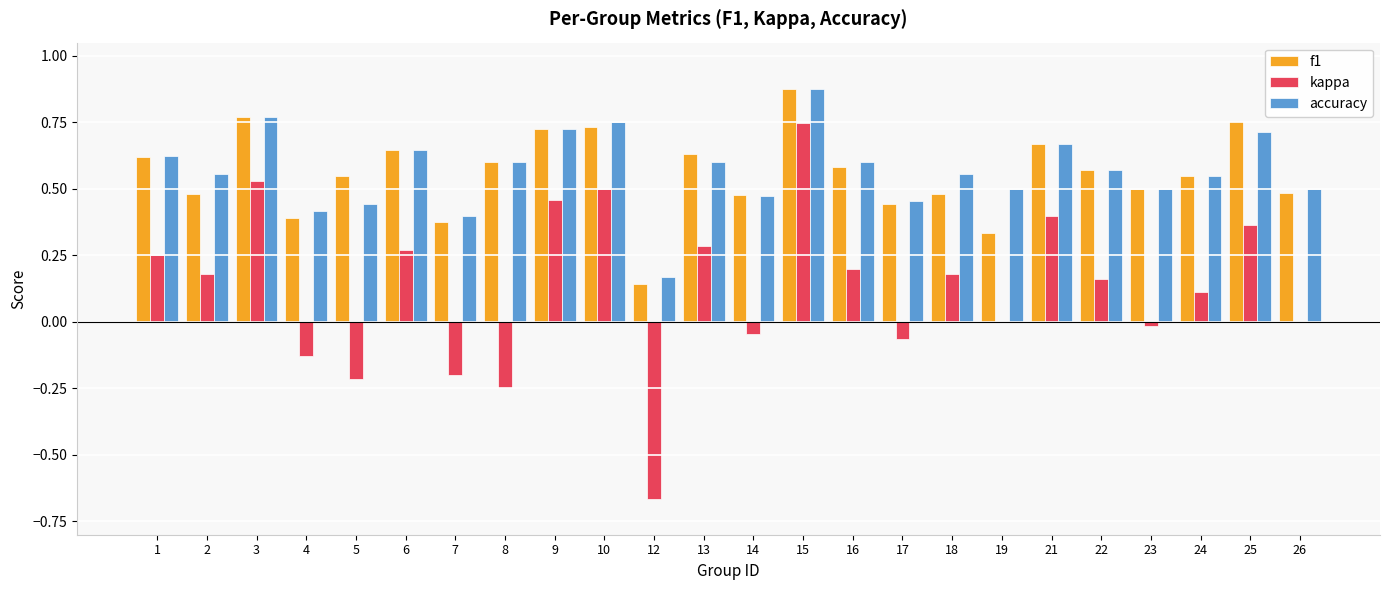

Which series changed the most between 2 and 6?

f1